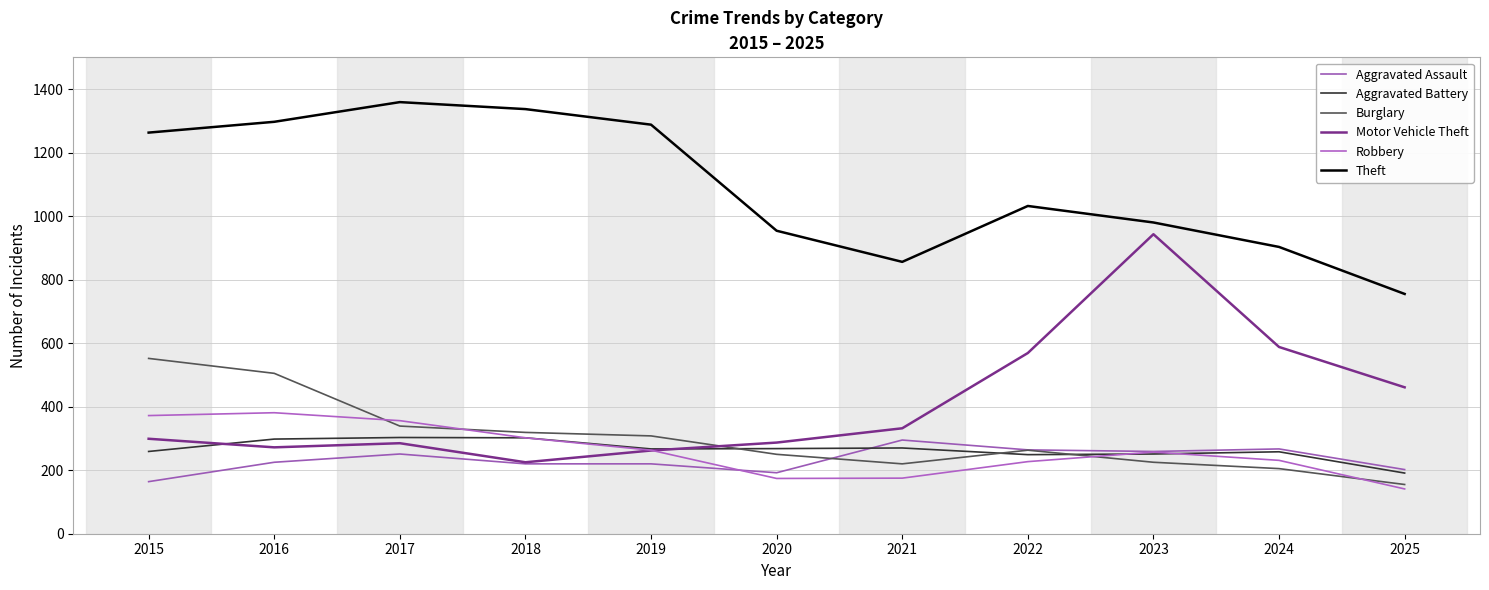

The value of Robbery at 2015 is 372. True or false?

True